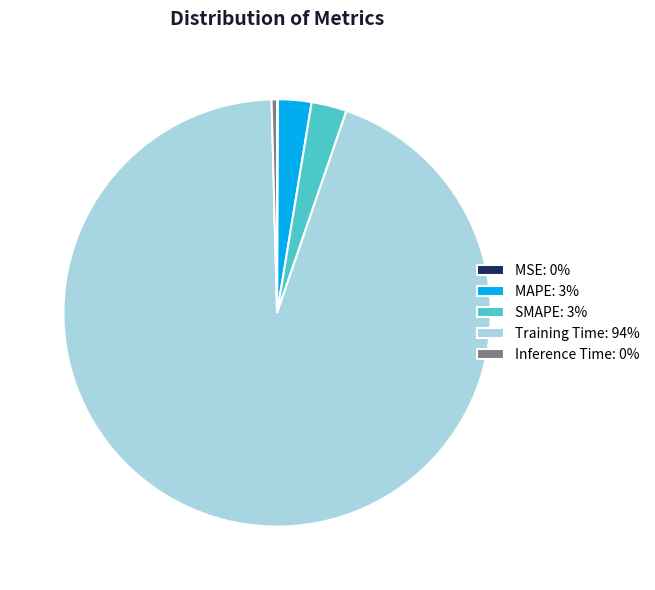

Which has a higher value, Training Time: 94% or SMAPE: 3%?

Training Time: 94%